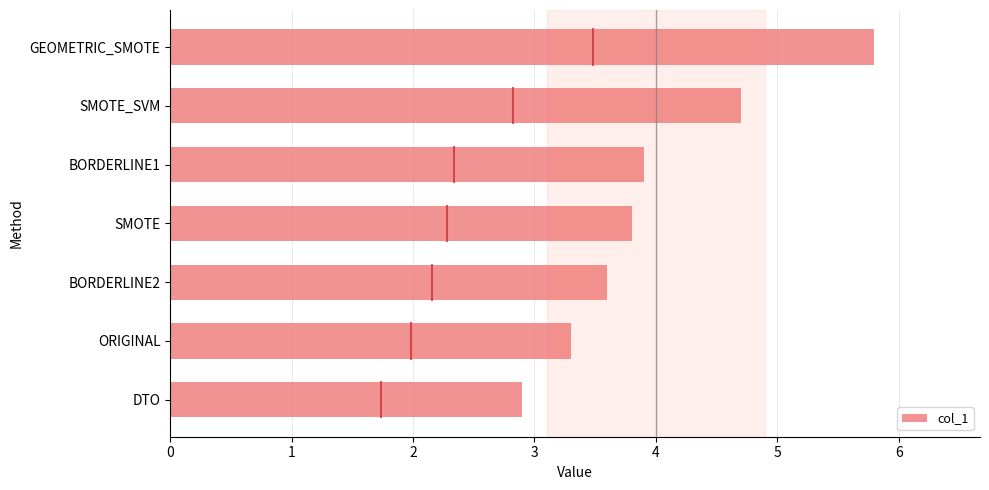

The value at DTO is 2.9. True or false?

True